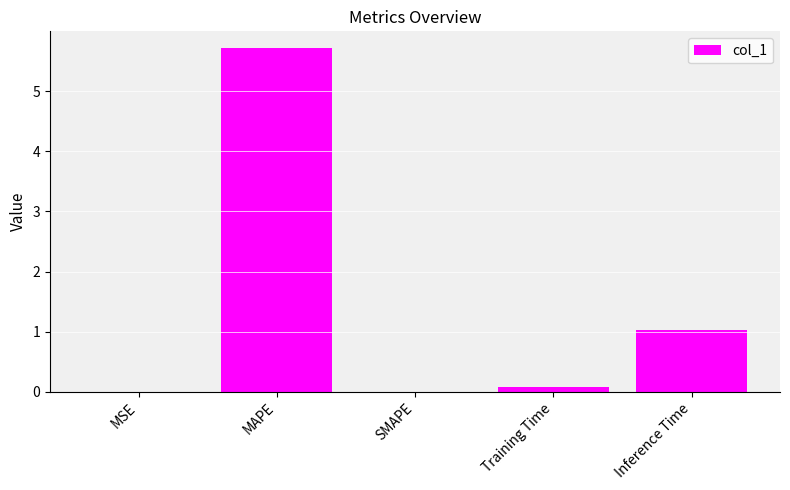

What is the average value?

1.4